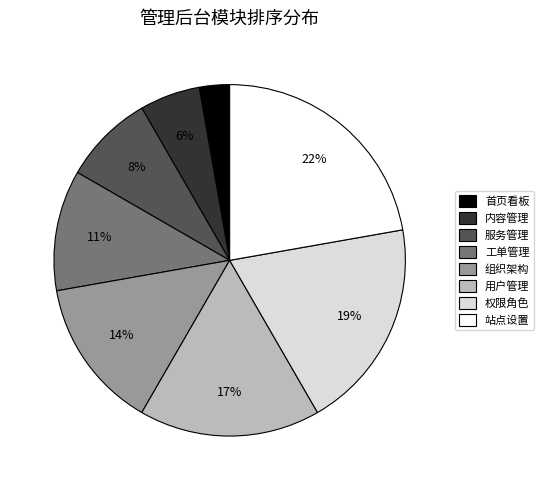

What is the ratio of the value at 首页看板 to the value at 组织架构?

0.2